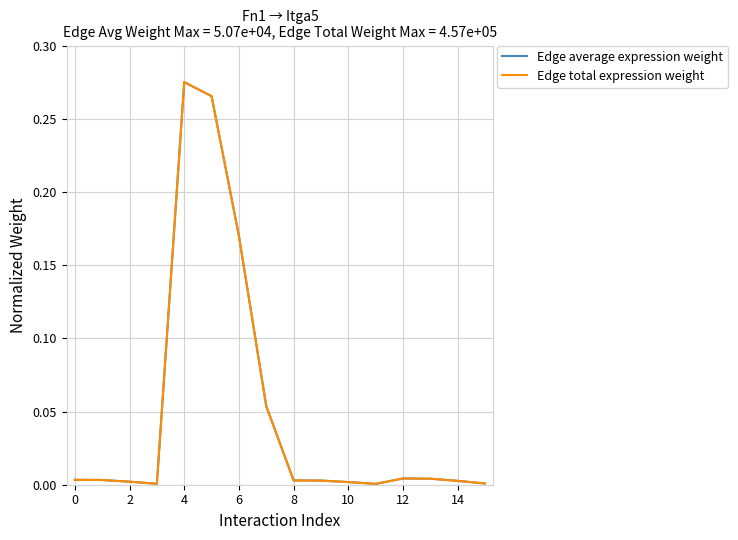

What is the sum of all Edge average expression weight values?

0.8